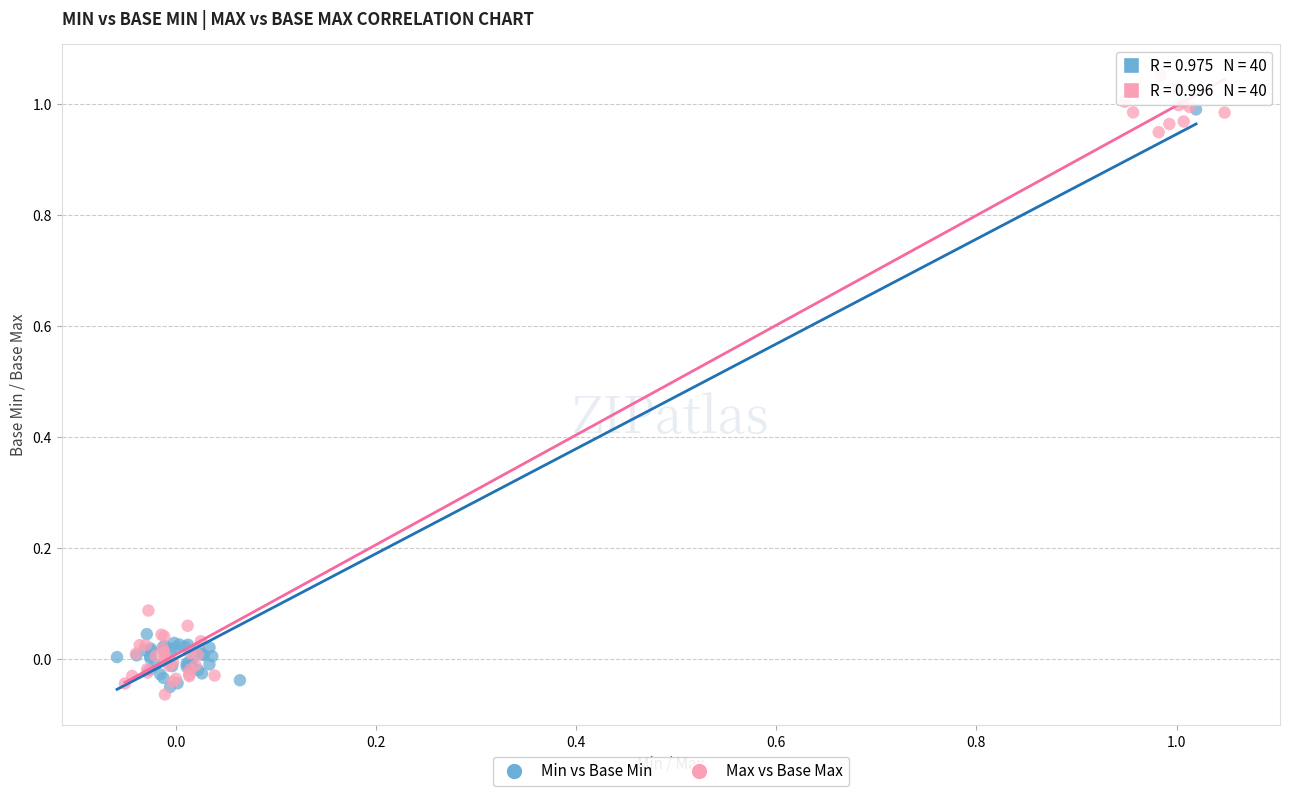

Which series contains the highest Y value?

Max vs Base Max